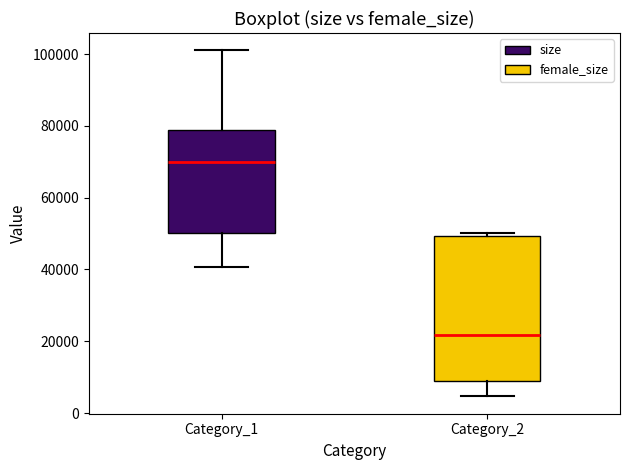

Which box is the tallest, from its lower edge to its upper edge?

Category_2